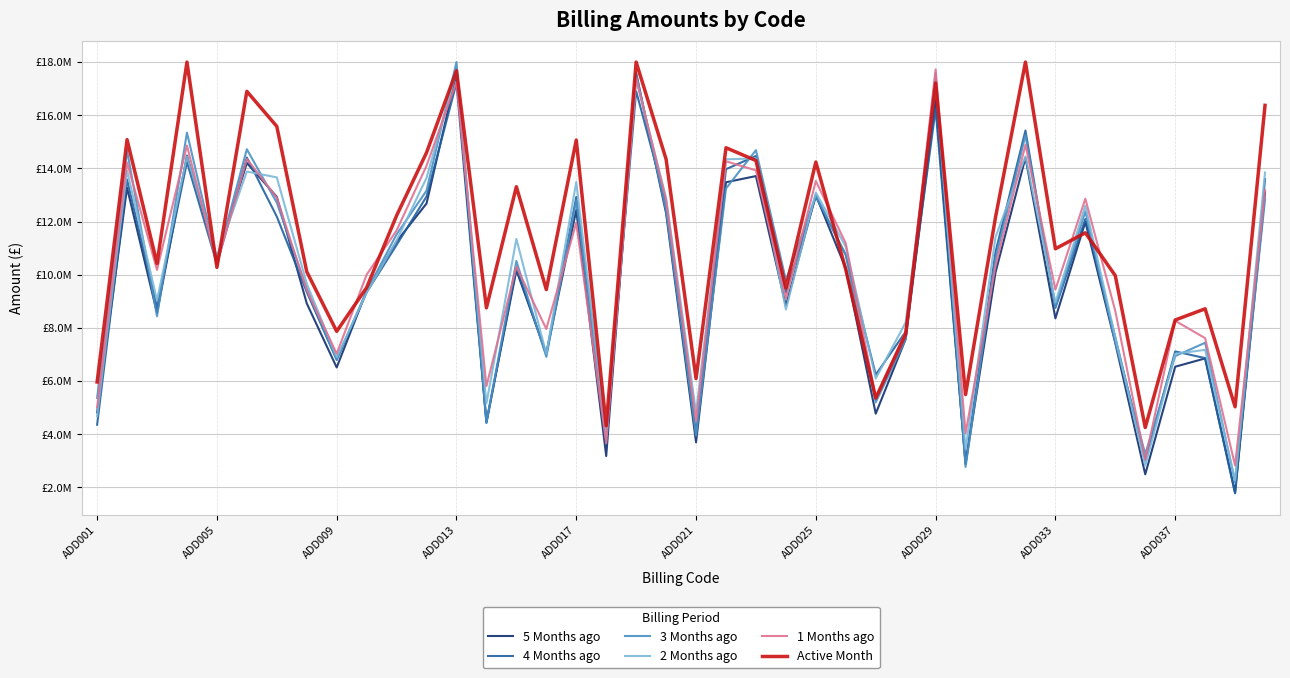

Is this an area chart (filled region under the line)?

No